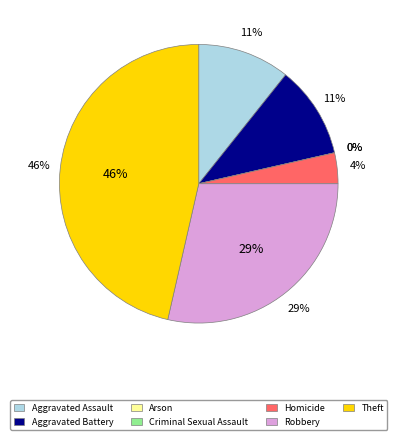

Combined, what portion of the pie is Homicide and Arson?

3.6%